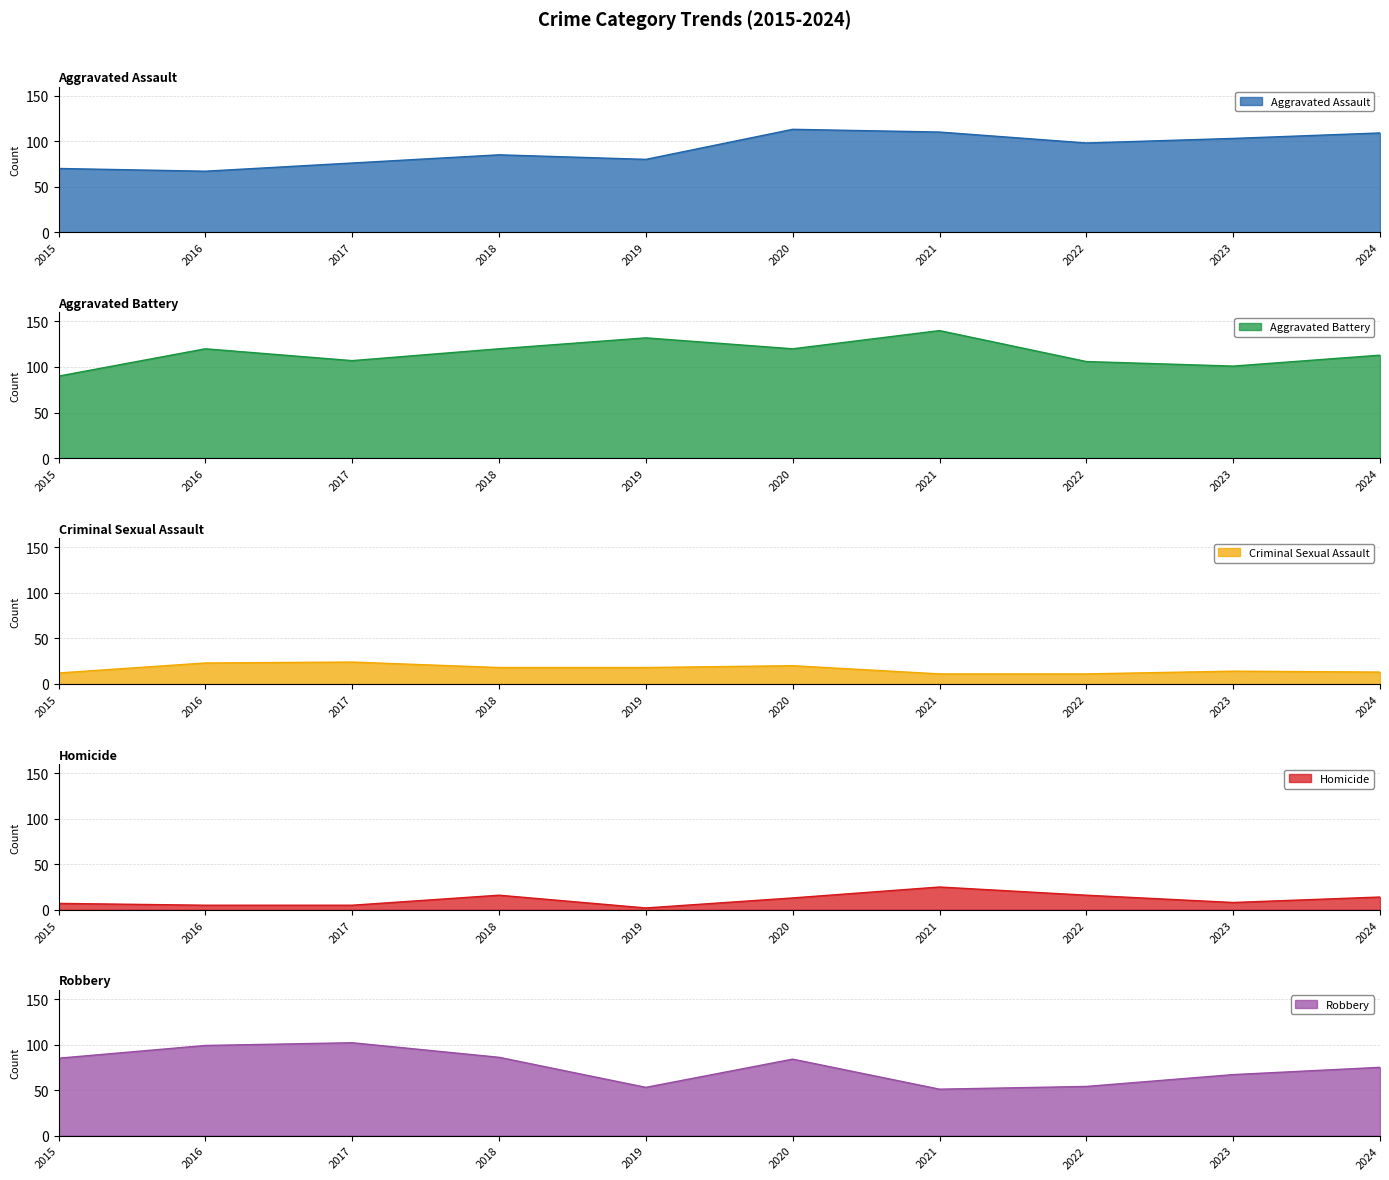

Does the chart display data point markers on the line(s)?

No